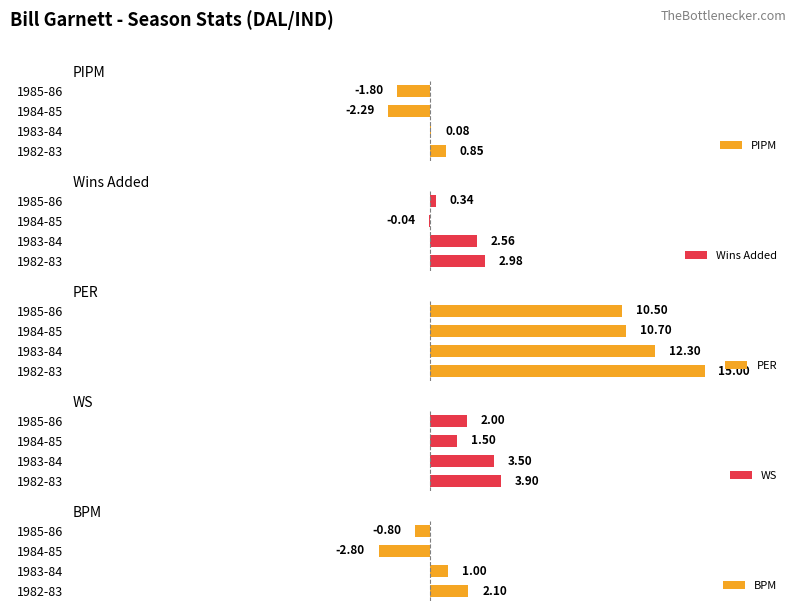

What are all the series names shown in the legend?

PIPM, Wins Added, PER, WS, BPM